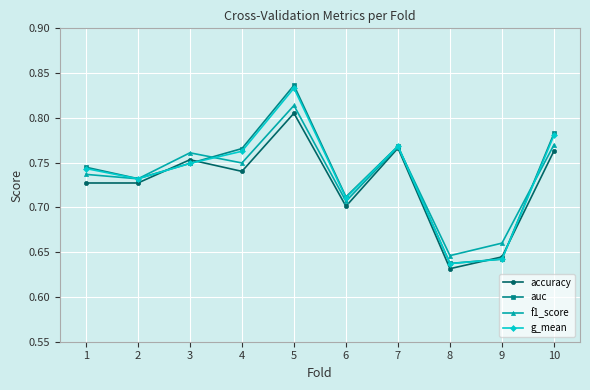

How many interior local valleys does the f1_score series have?

4